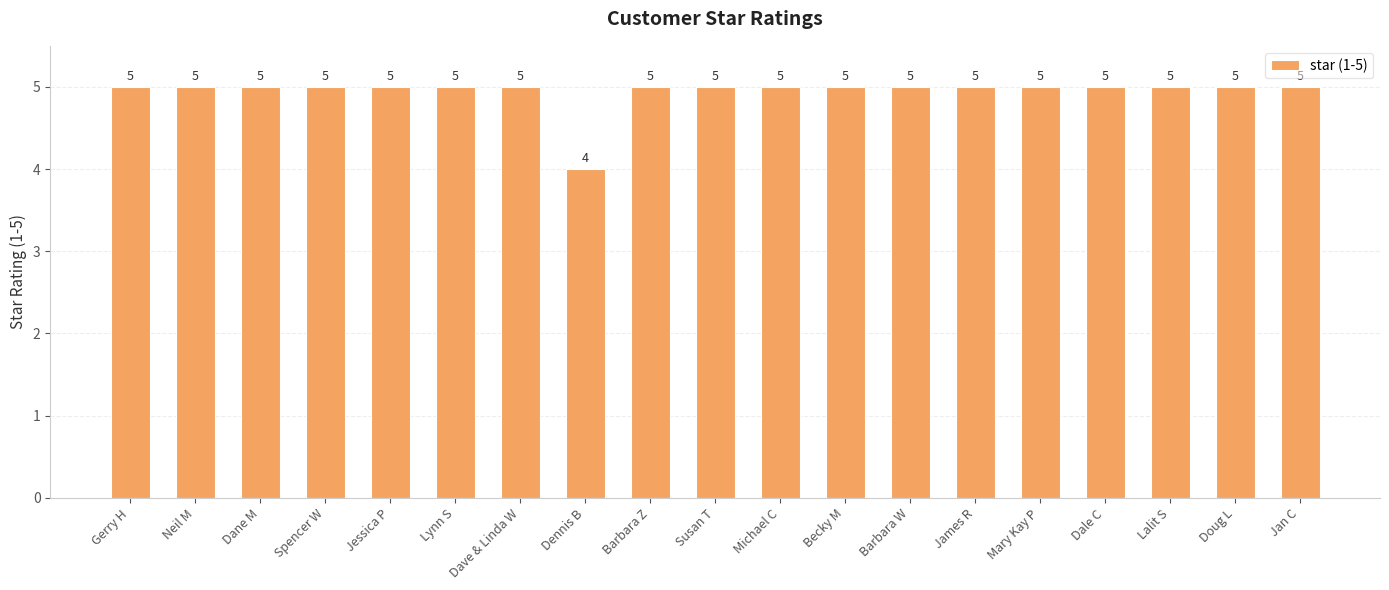

Approximately how many times larger is the value at Doug L compared to Lalit S?

1.0